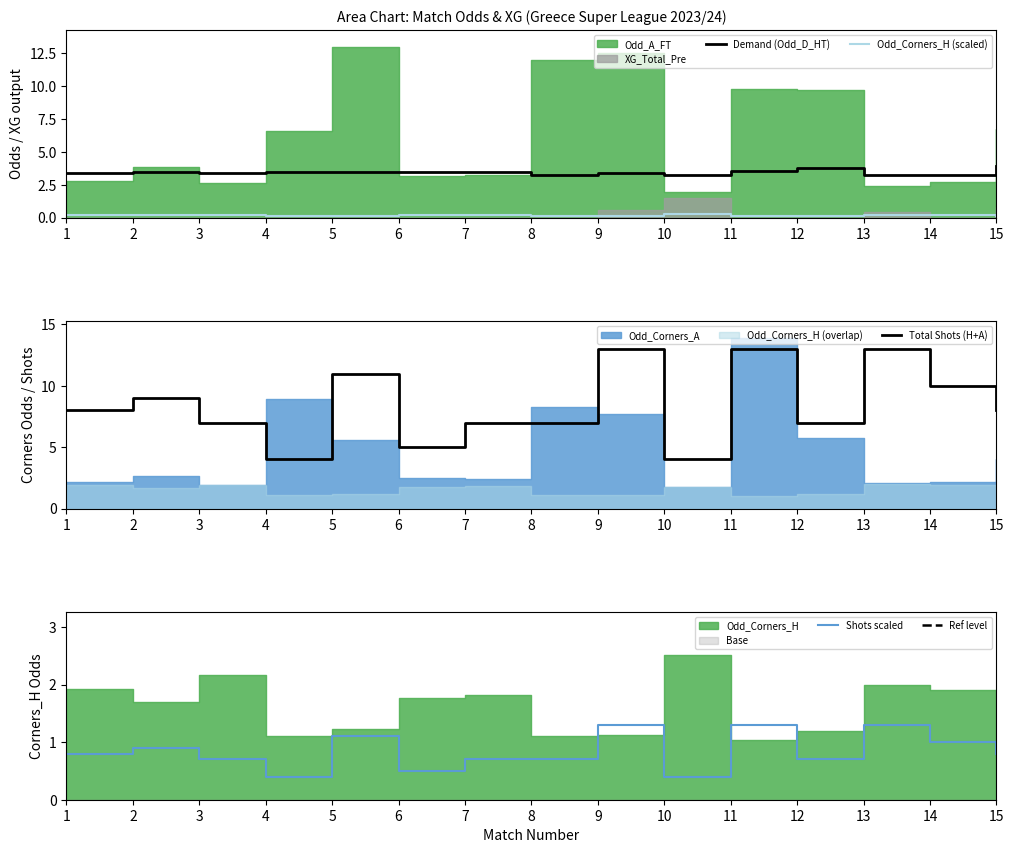

How many interior local valleys does the Total Shots (H+A) series have?

4